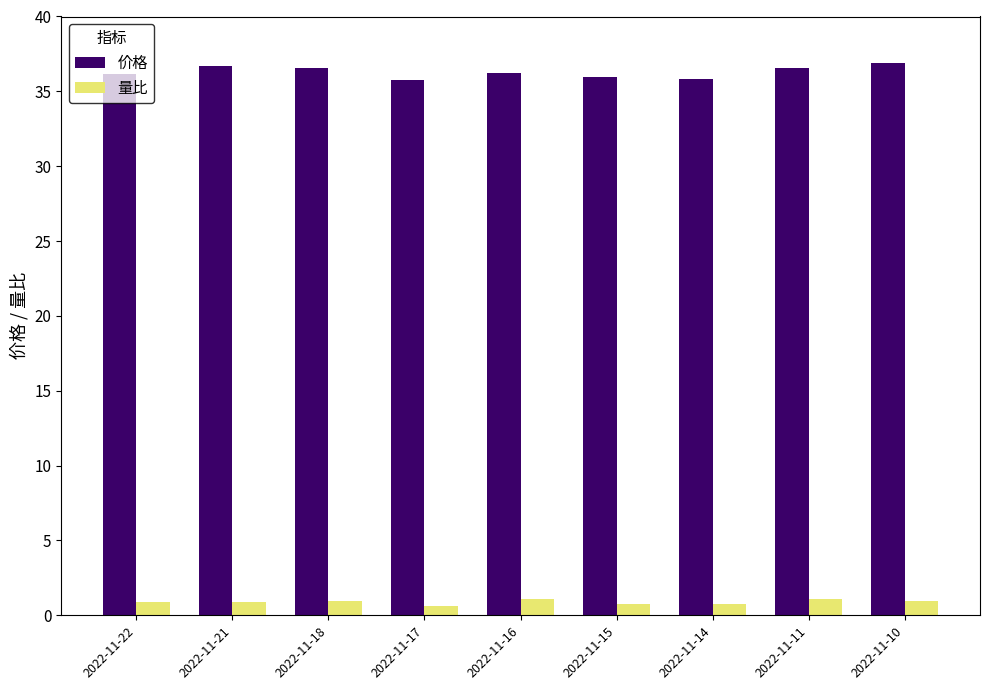

What is the average value of the 价格 series?

36.3